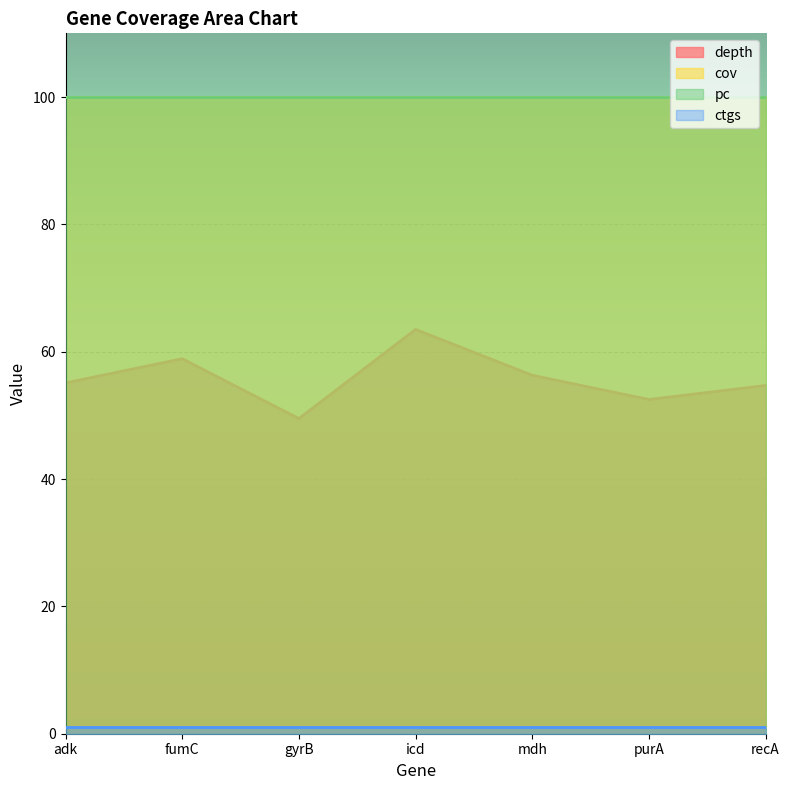

Reading left to right, list all the values displayed in this chart.

depth: adk=55.1	fumC=58.9	gyrB=49.5	icd=63.5	mdh=56.3	purA=52.5	recA=54.7
cov: adk=100.0	fumC=100.0	gyrB=100.0	icd=100.0	mdh=100.0	purA=100.0	recA=100.0
pc: adk=100.0	fumC=100.0	gyrB=100.0	icd=100.0	mdh=100.0	purA=100.0	recA=100.0
ctgs: adk=1.0	fumC=1.0	gyrB=1.0	icd=1.0	mdh=1.0	purA=1.0	recA=1.0